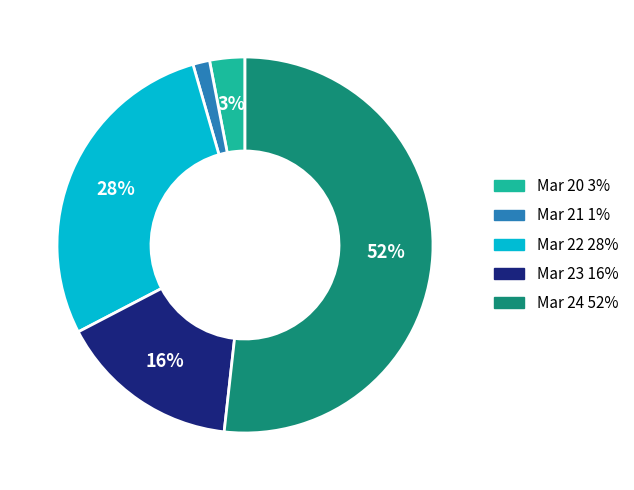

The Mar 22 slice represents 28% of the pie. True or false?

True